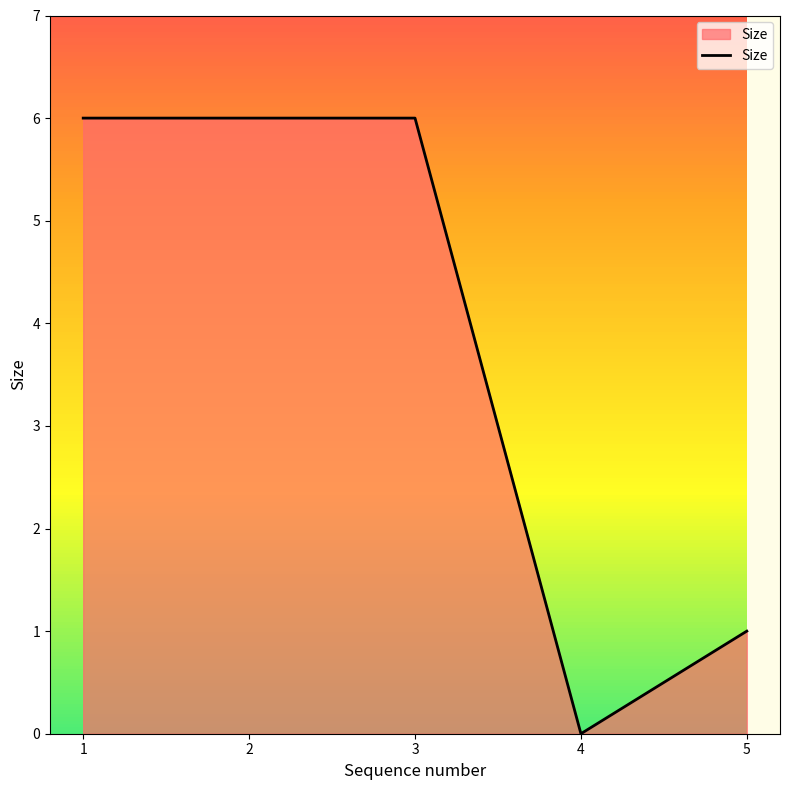

What is the sum of the values at 5 and 2?

7